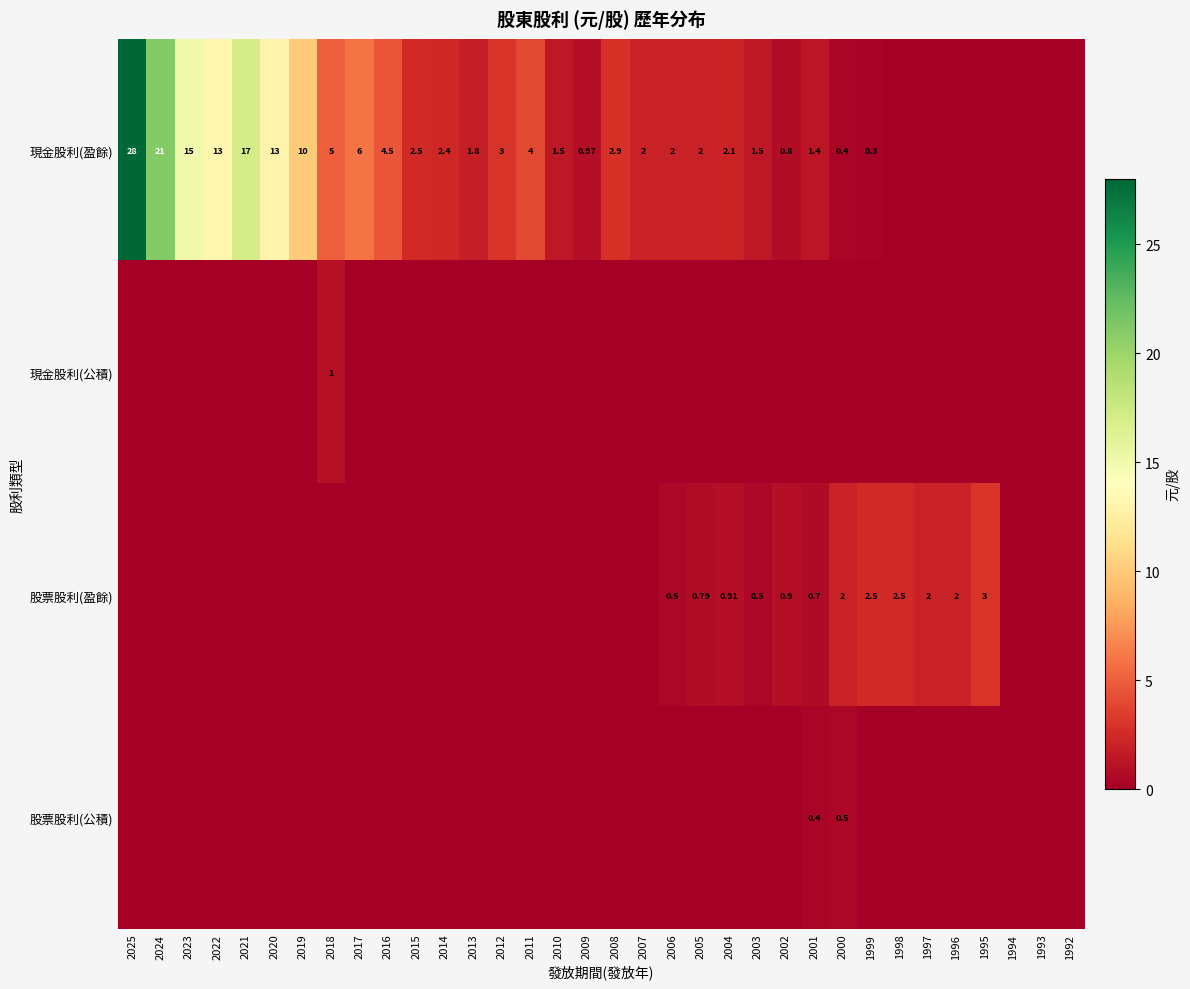

Which series has the largest range (max minus min)?

現金股利(盈餘)